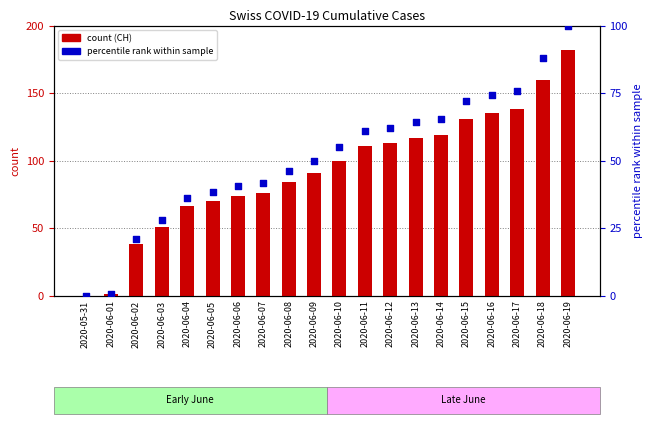

Is the value of percentile rank at 2020-06-19 greater than the value of CH count at 2020-06-08?

Yes